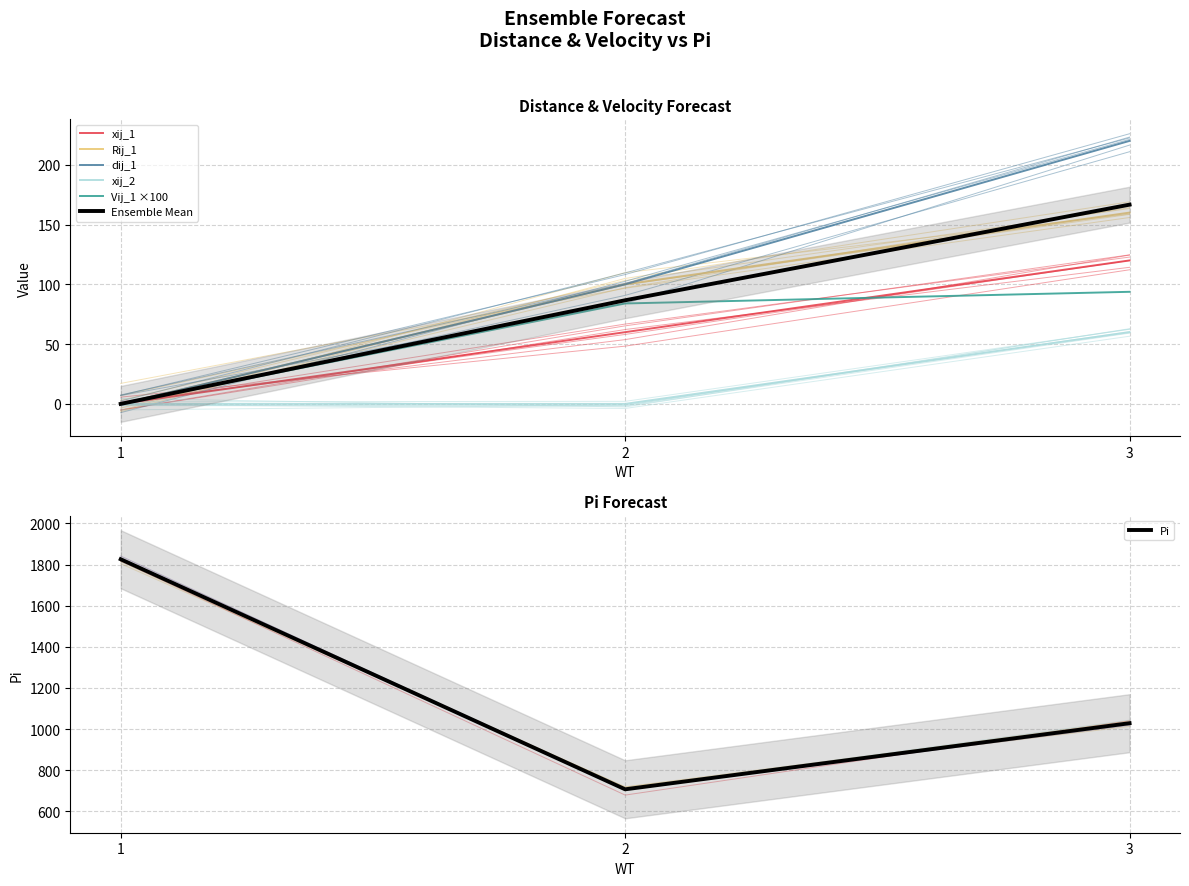

What is the minimum value for Pi?

707.0